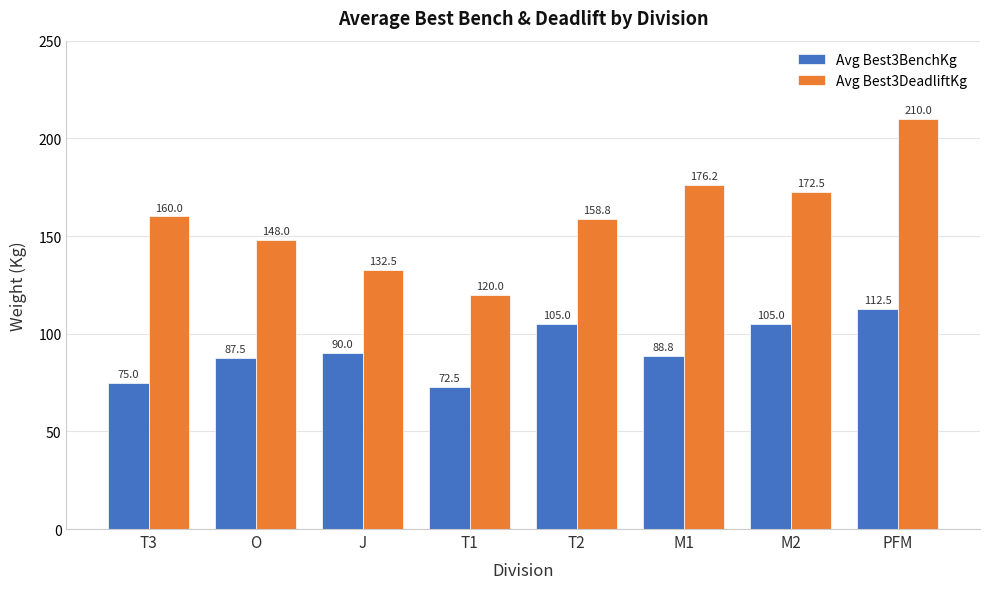

Which series has the largest range (max minus min)?

Avg Best3DeadliftKg